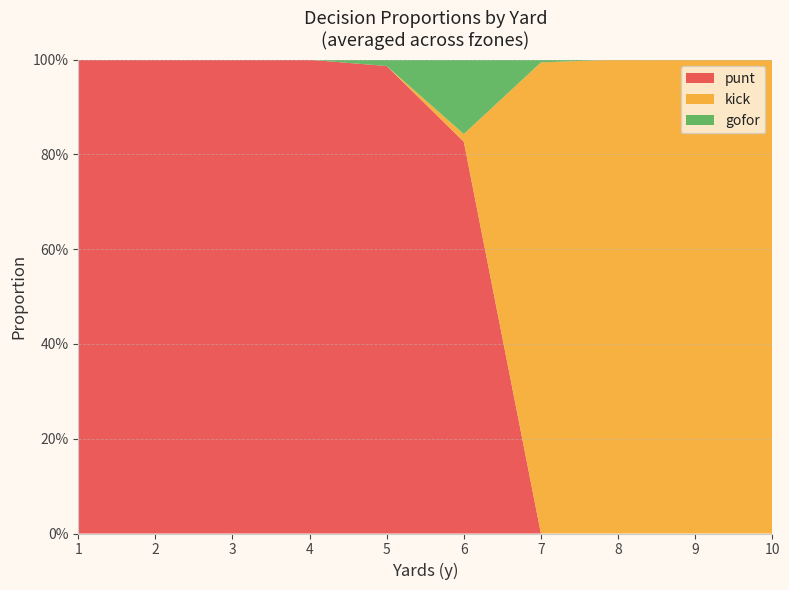

What are all the series names shown in the legend?

punt, kick, gofor